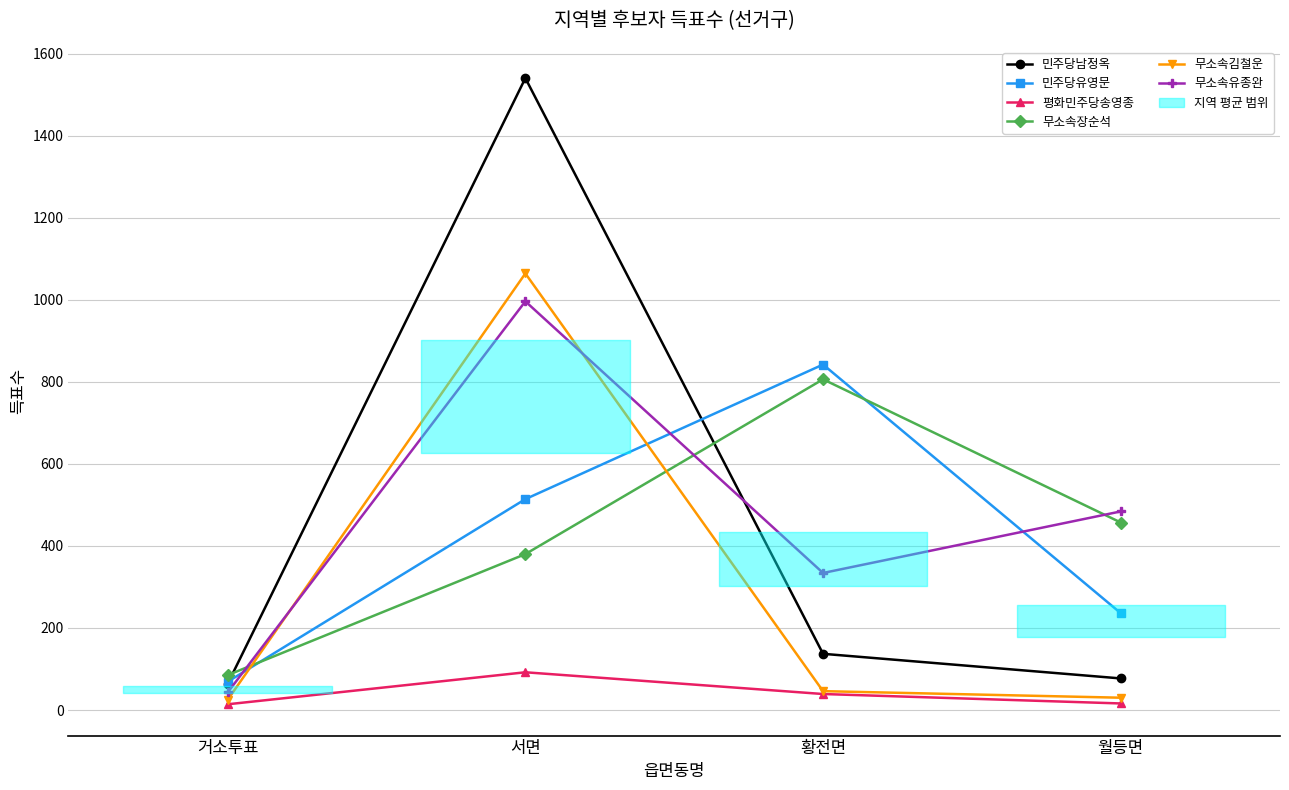

After their last crossing, which series has the higher values: 민주당남정옥 or 무소속유종완?

무소속유종완